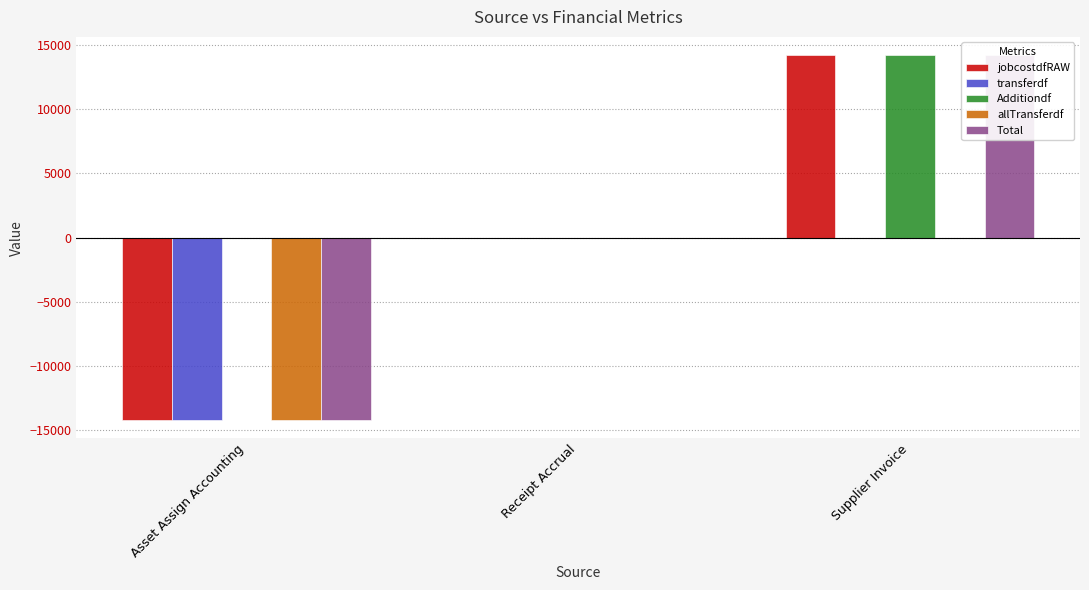

How many bars are there in each group?

5